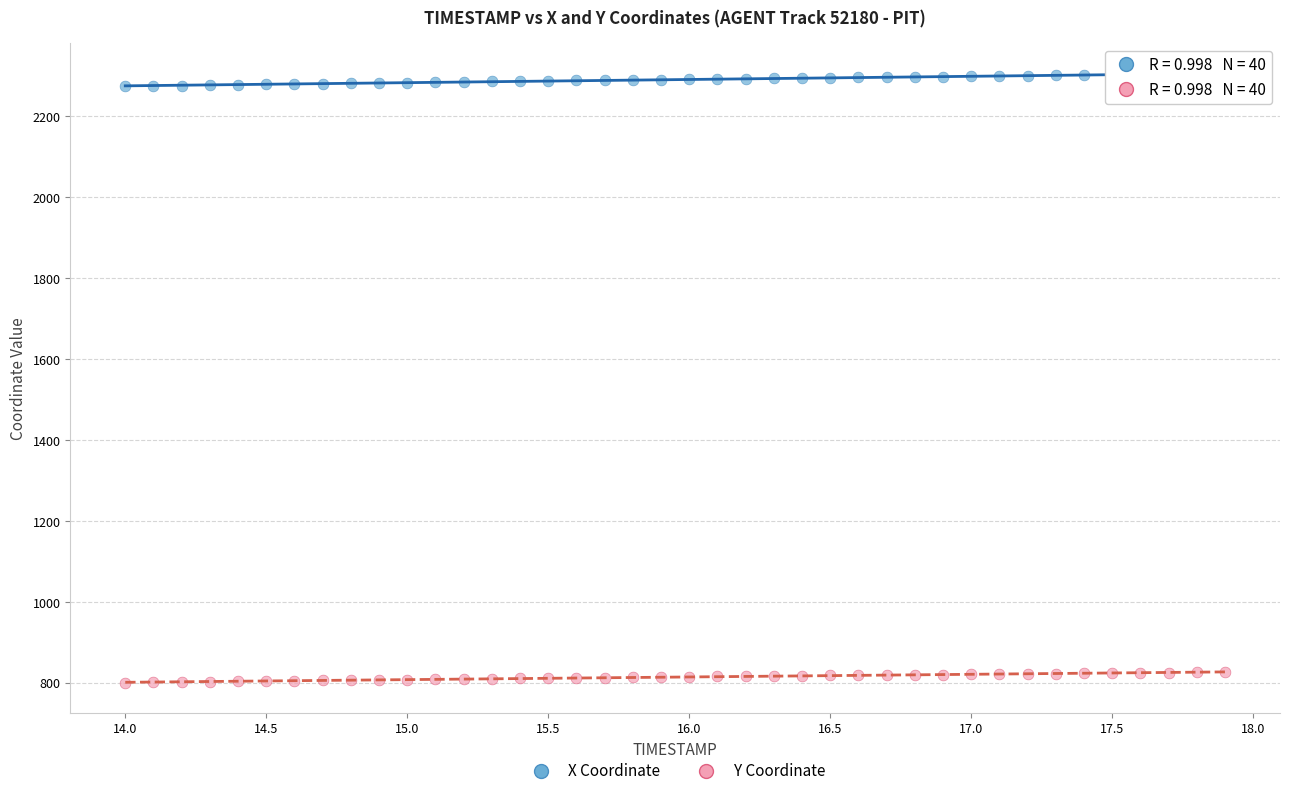

Which series reaches the minimum Y coordinate?

Y Coordinate